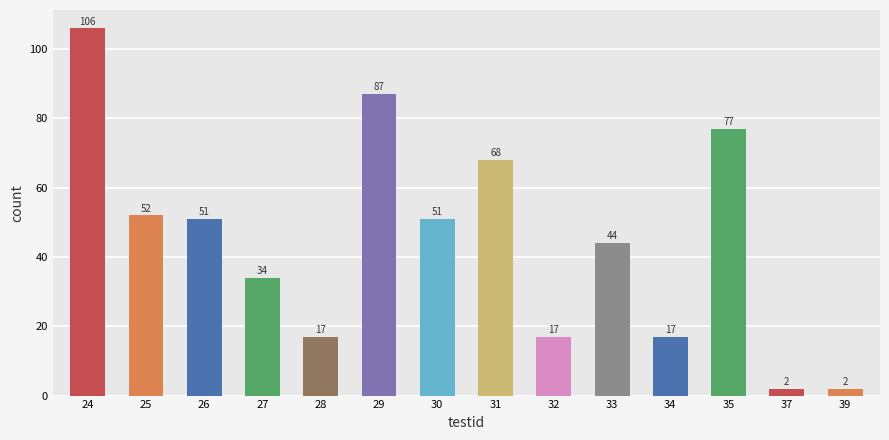

What is the maximum value shown in the chart?

106